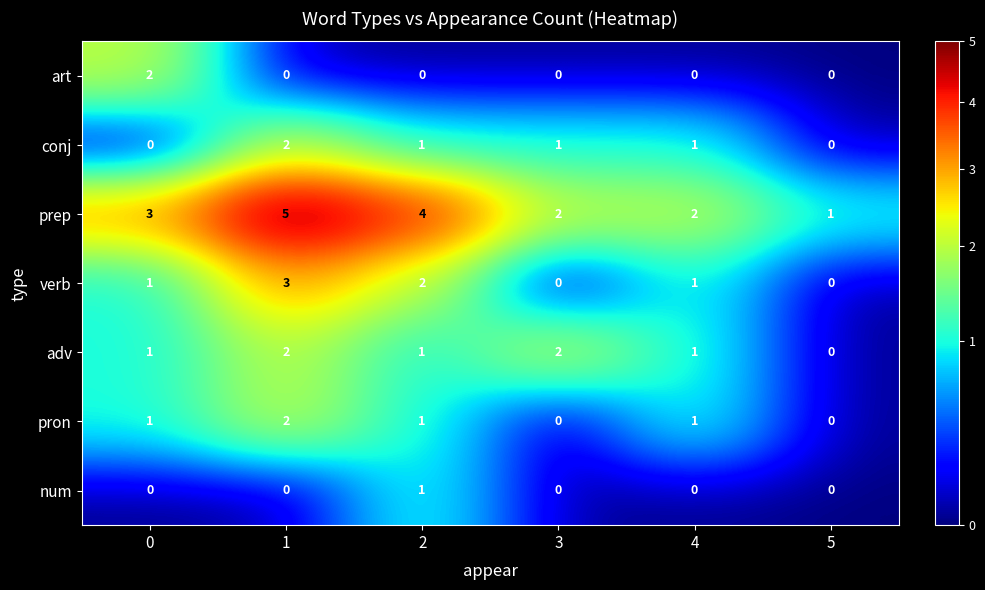

What is the sum of all verb values?

7